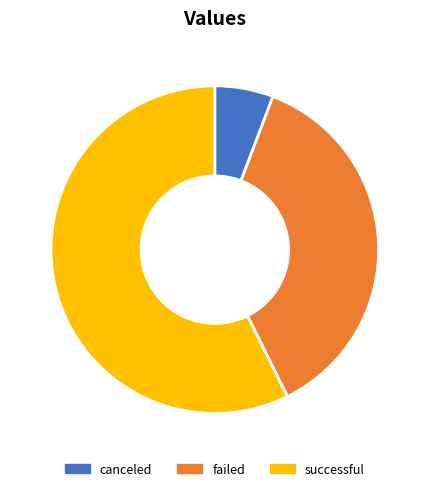

Count the number of slices in the pie.

3